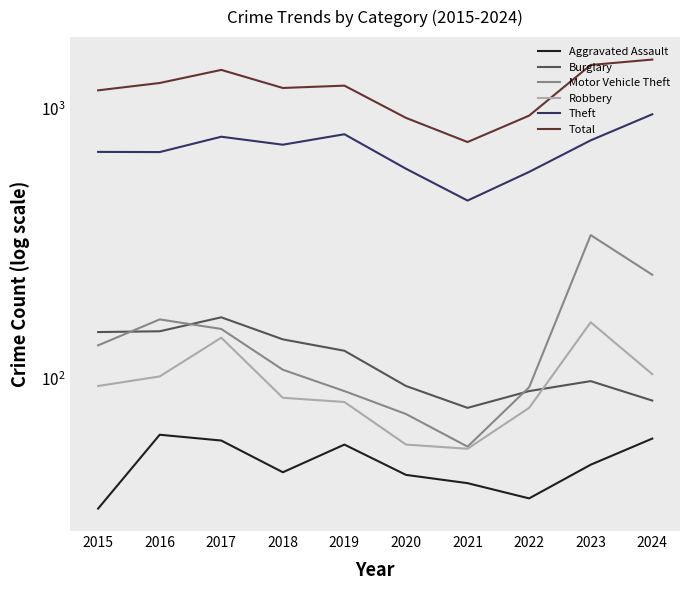

Reading left to right, what are all the values shown in this chart?

Aggravated Assault: 2015=33	2016=62	2017=59	2018=45	2019=57	2020=44	2021=41	2022=36	2023=48	2024=60
Burglary: 2015=149	2016=150	2017=169	2018=140	2019=127	2020=94	2021=78	2022=90	2023=98	2024=83
Motor Vehicle Theft: 2015=133	2016=166	2017=153	2018=108	2019=90	2020=74	2021=56	2022=93	2023=341	2024=243
Robbery: 2015=94	2016=102	2017=142	2018=85	2019=82	2020=57	2021=55	2022=78	2023=162	2024=104
Theft: 2015=694	2016=693	2017=790	2018=738	2019=807	2020=601	2021=458	2022=585	2023=766	2024=957
Total: 2015=1174	2016=1250	2017=1398	2018=1198	2019=1222	2020=928	2021=755	2022=946	2023=1458	2024=1527